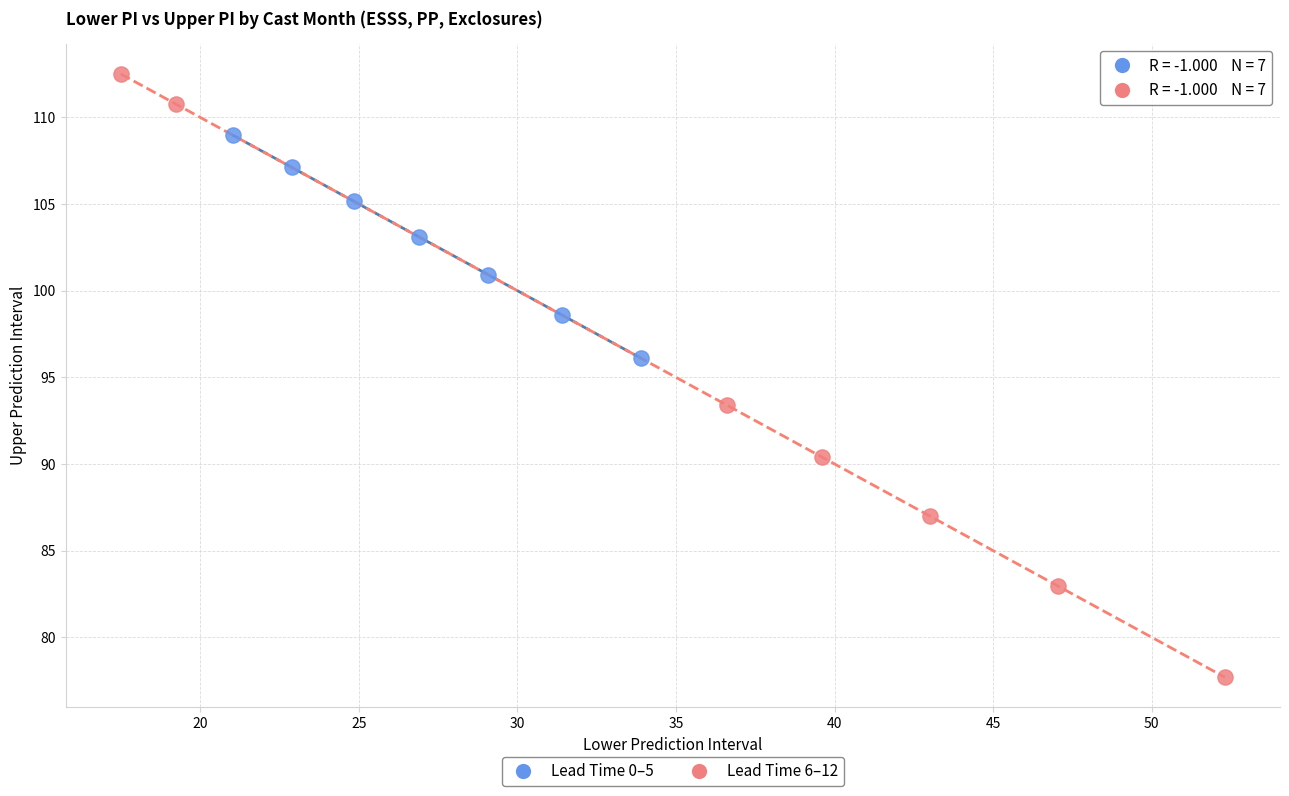

Which series reaches the minimum Y coordinate?

Lead Time 6–12